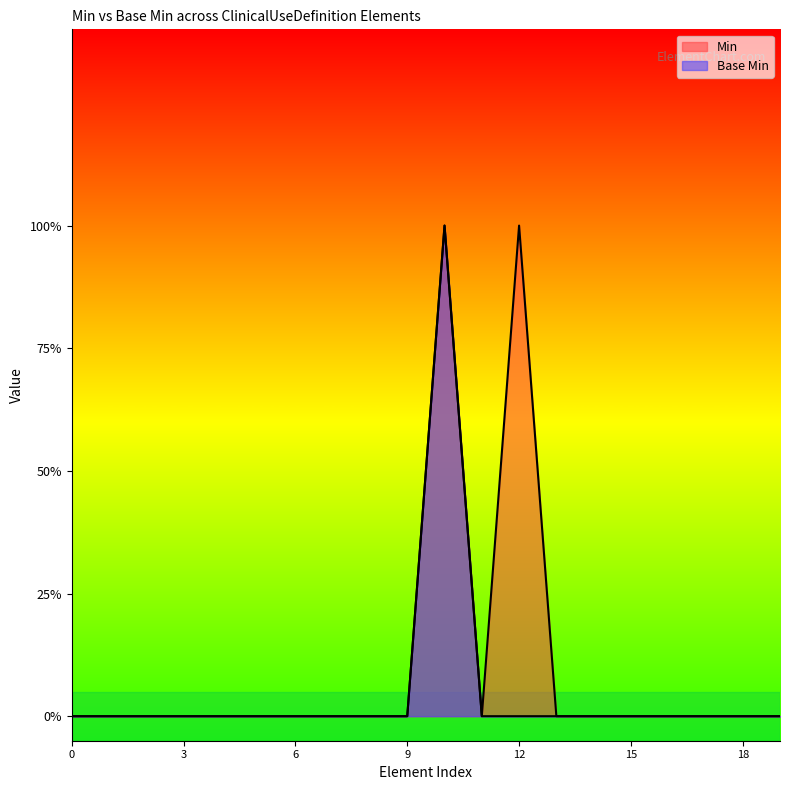

What is the difference between the maximum and minimum values in the Min series?

1